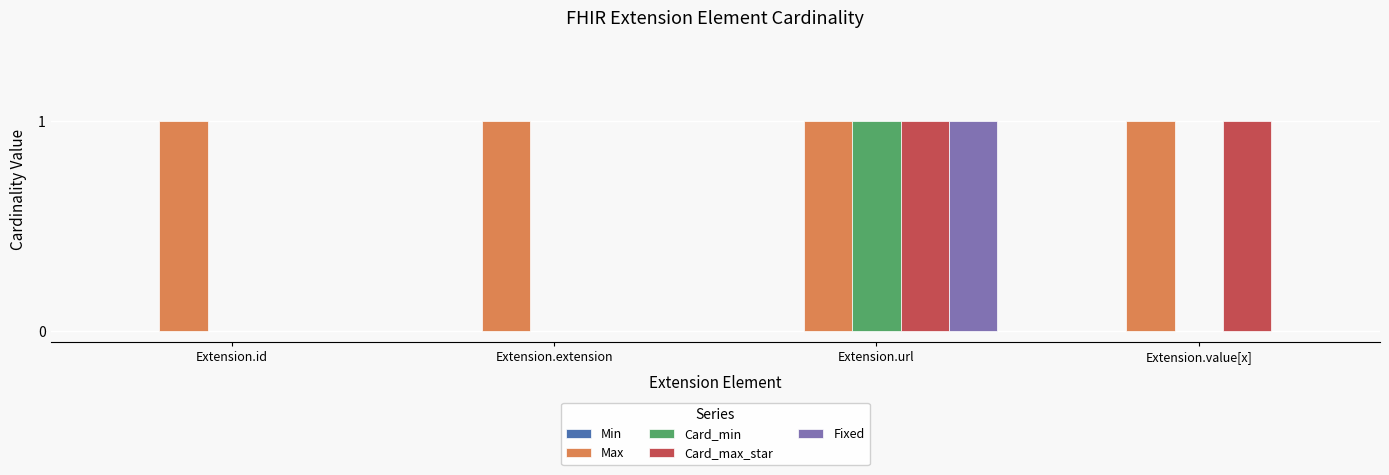

Is the value of Max at Extension.id greater than the value of Fixed at Extension.extension?

Yes